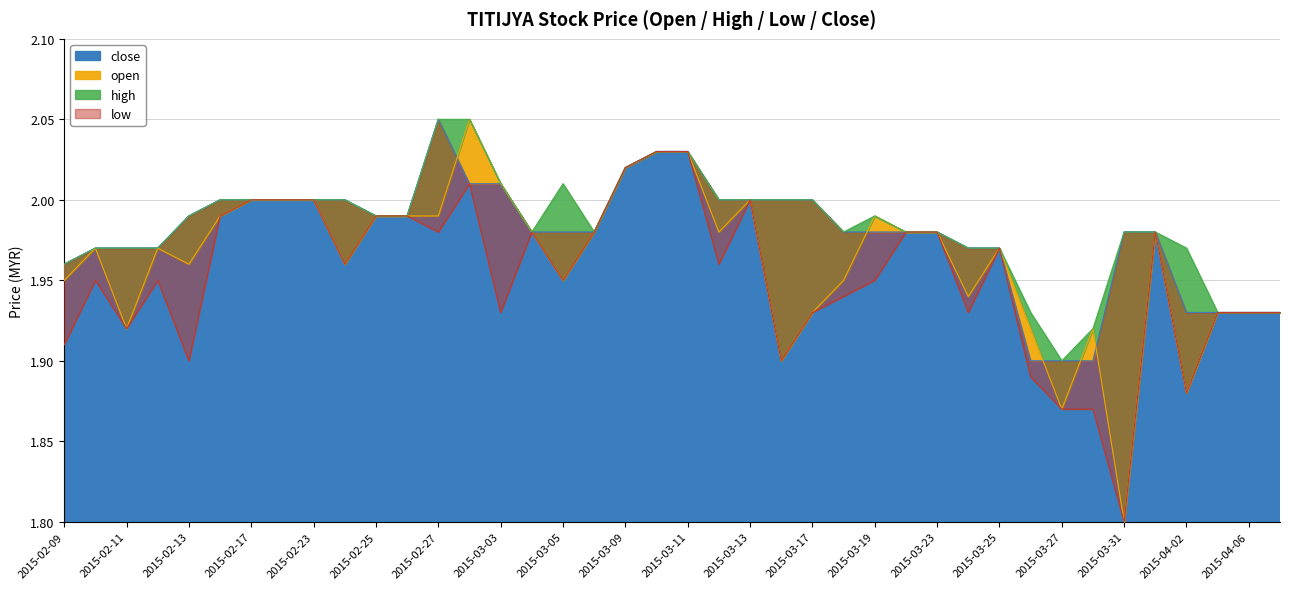

What is the value of the open point at the 36th from the left?

2.0